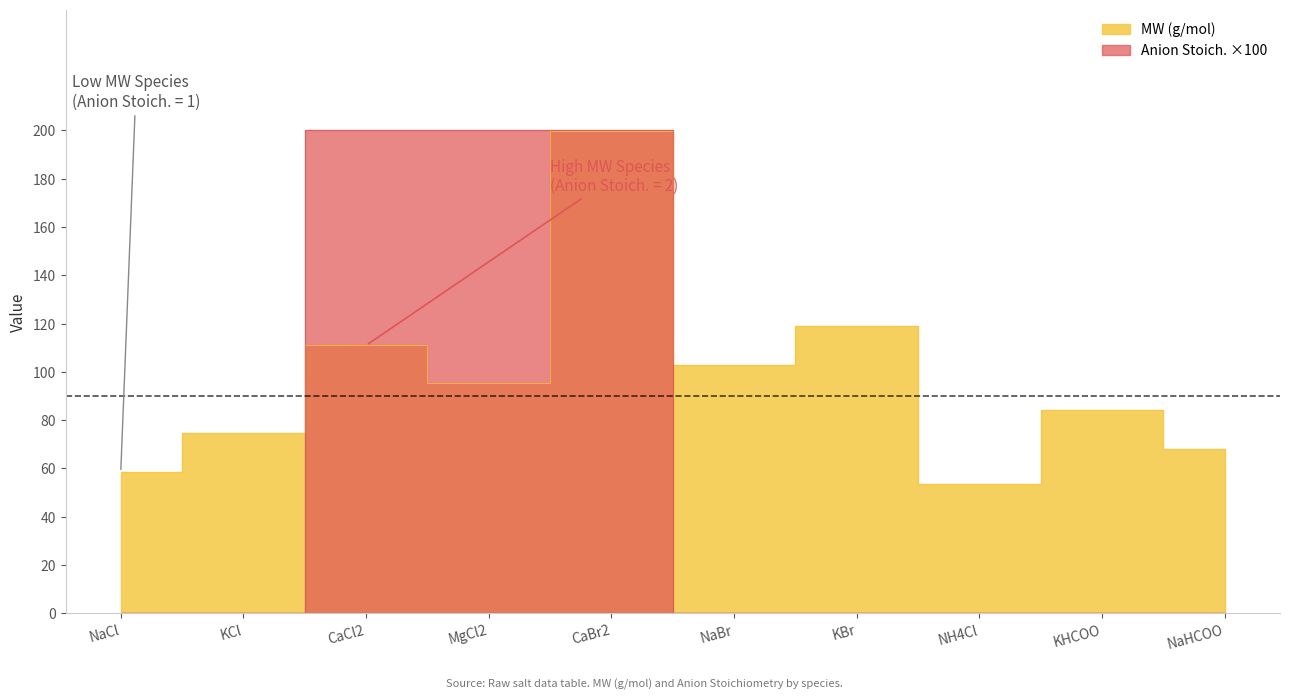

True or false: MW (g/mol) has more than 0 points higher than both neighbors.

True